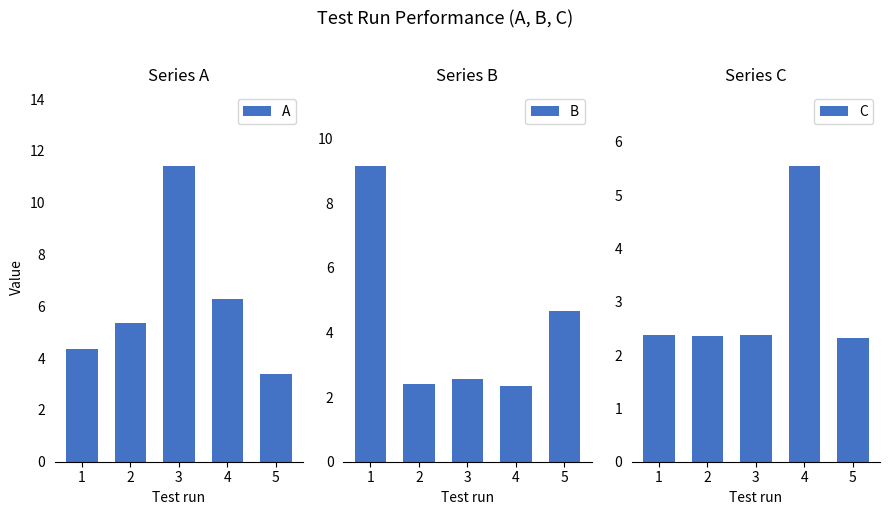

Which series changed the most between 2 and 4?

C